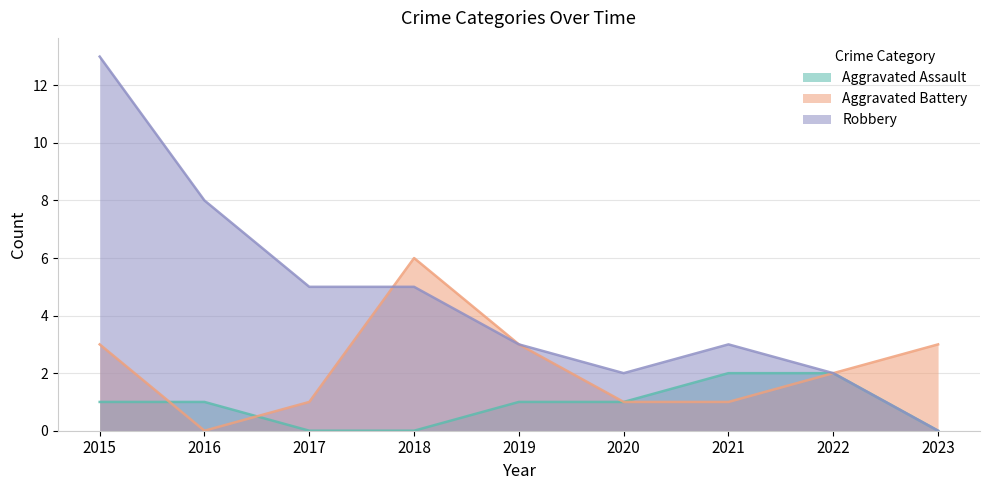

What is the average value of the Aggravated Battery series?

2